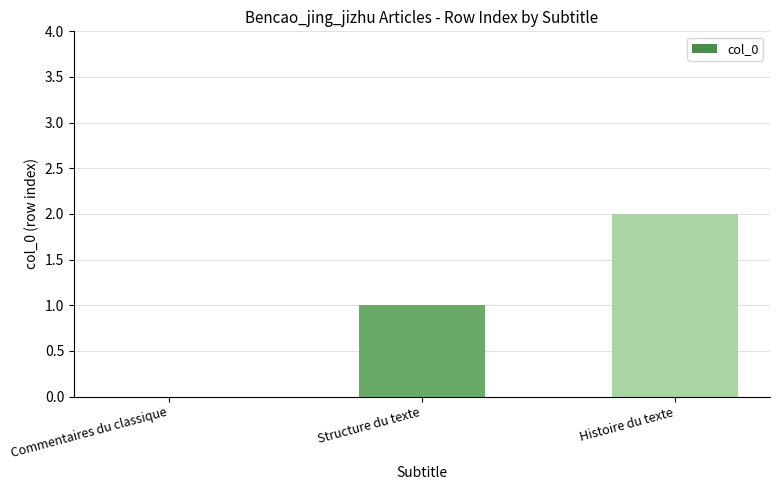

Read the value at Structure du texte.

1